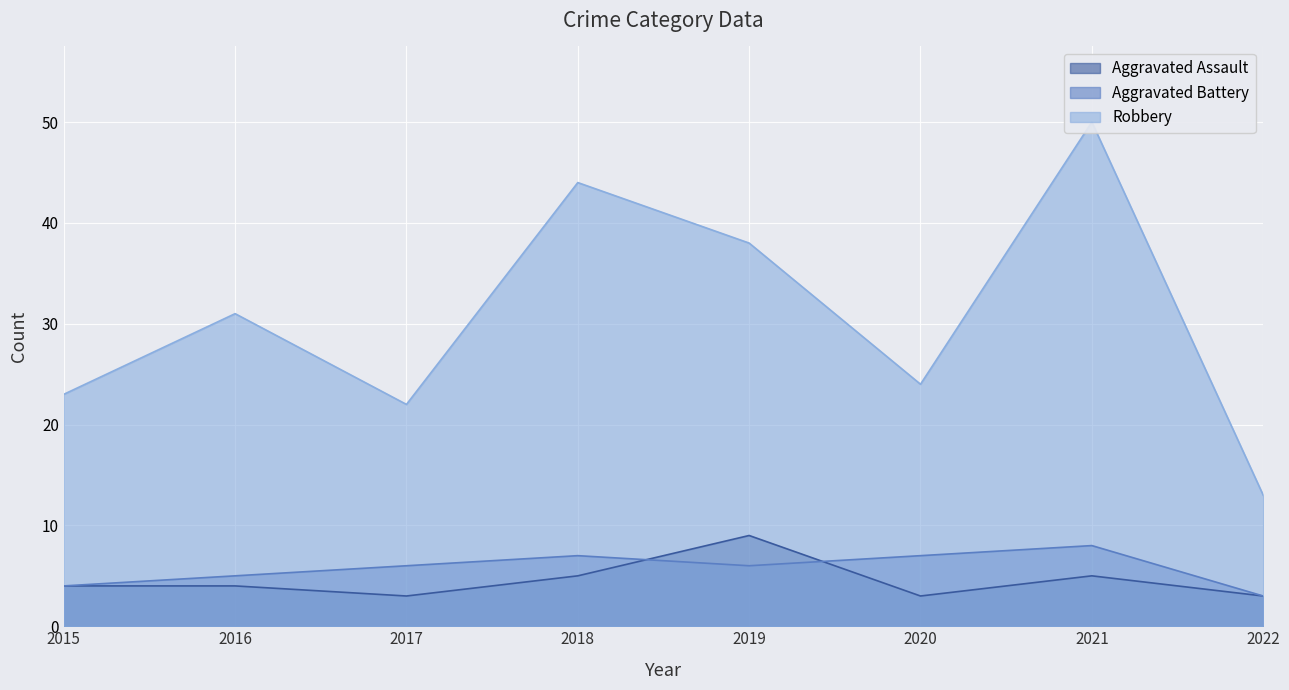

How many interior local peaks does the Robbery series have?

3